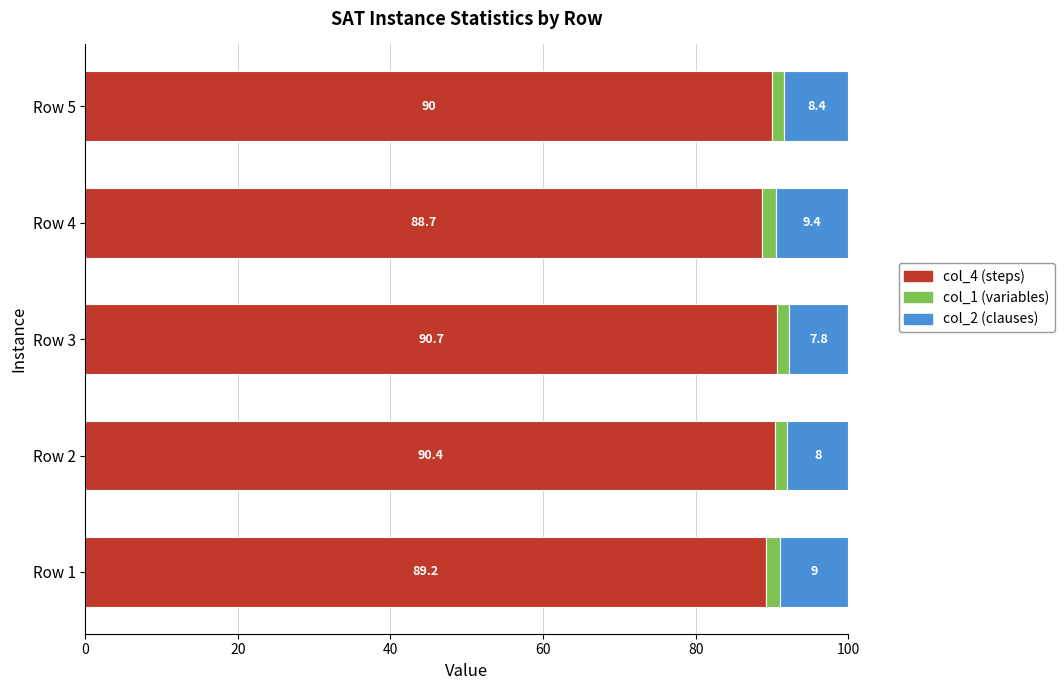

What is the total value across all series at Row 1?

100.0